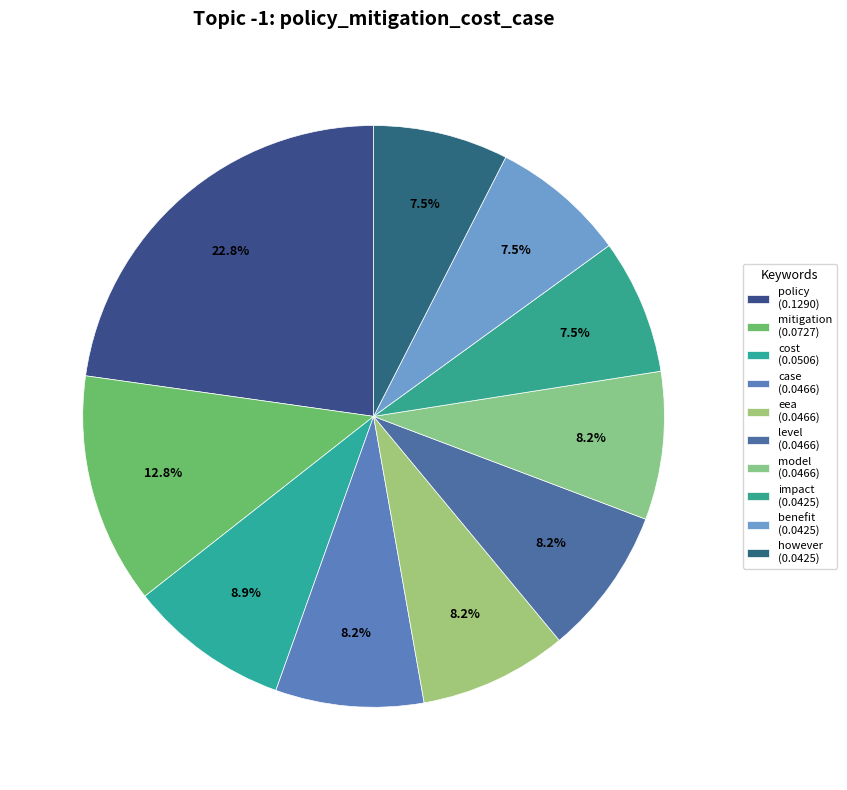

What portion of the pie excludes eea?

91.8%